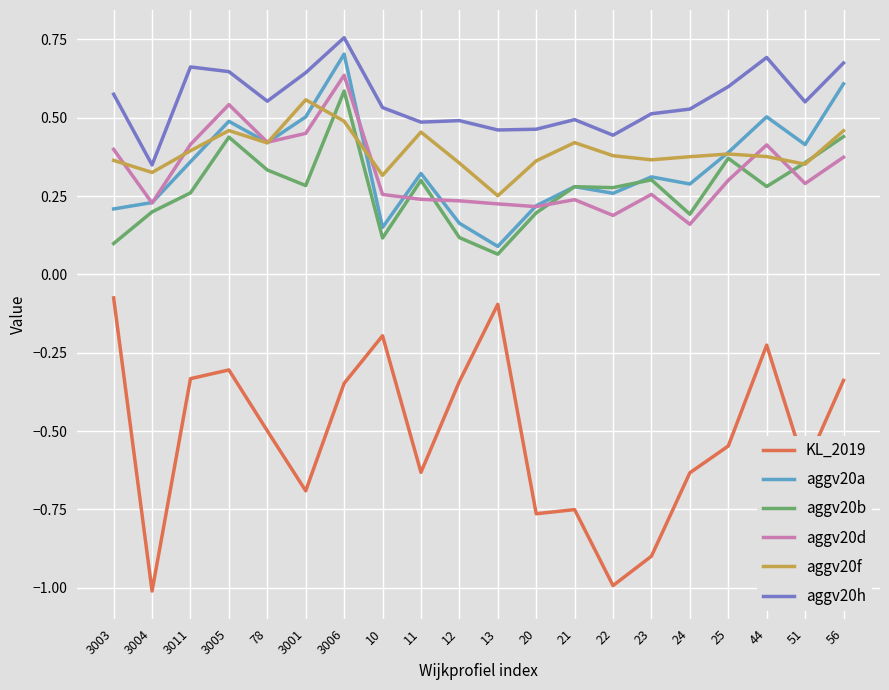

Is the value of KL_2019 at 3003 greater than the value of aggv20b at 12?

No